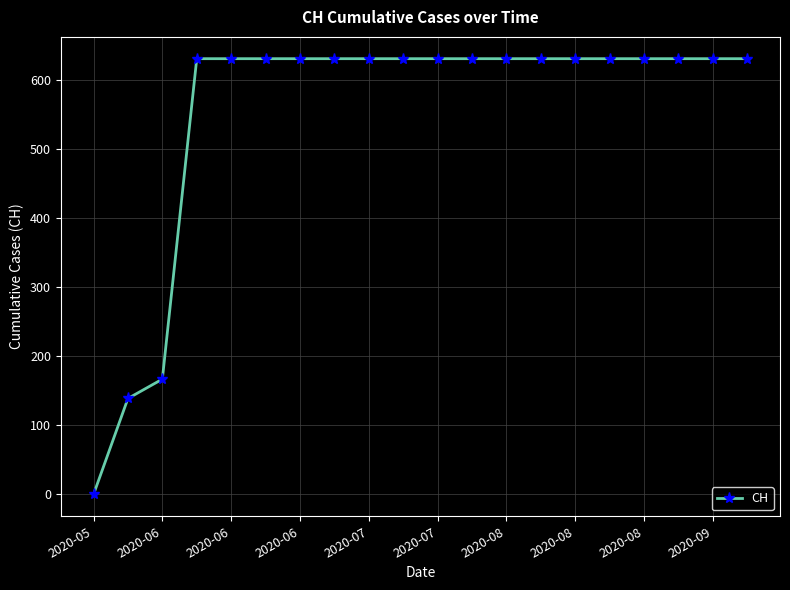

What is the greatest value displayed?

631